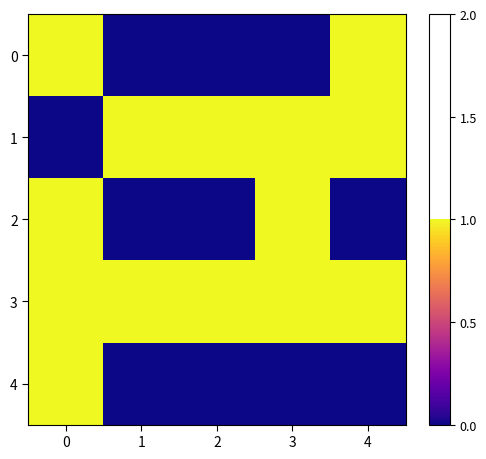

At how many categories does at least one series exceed 0?

5